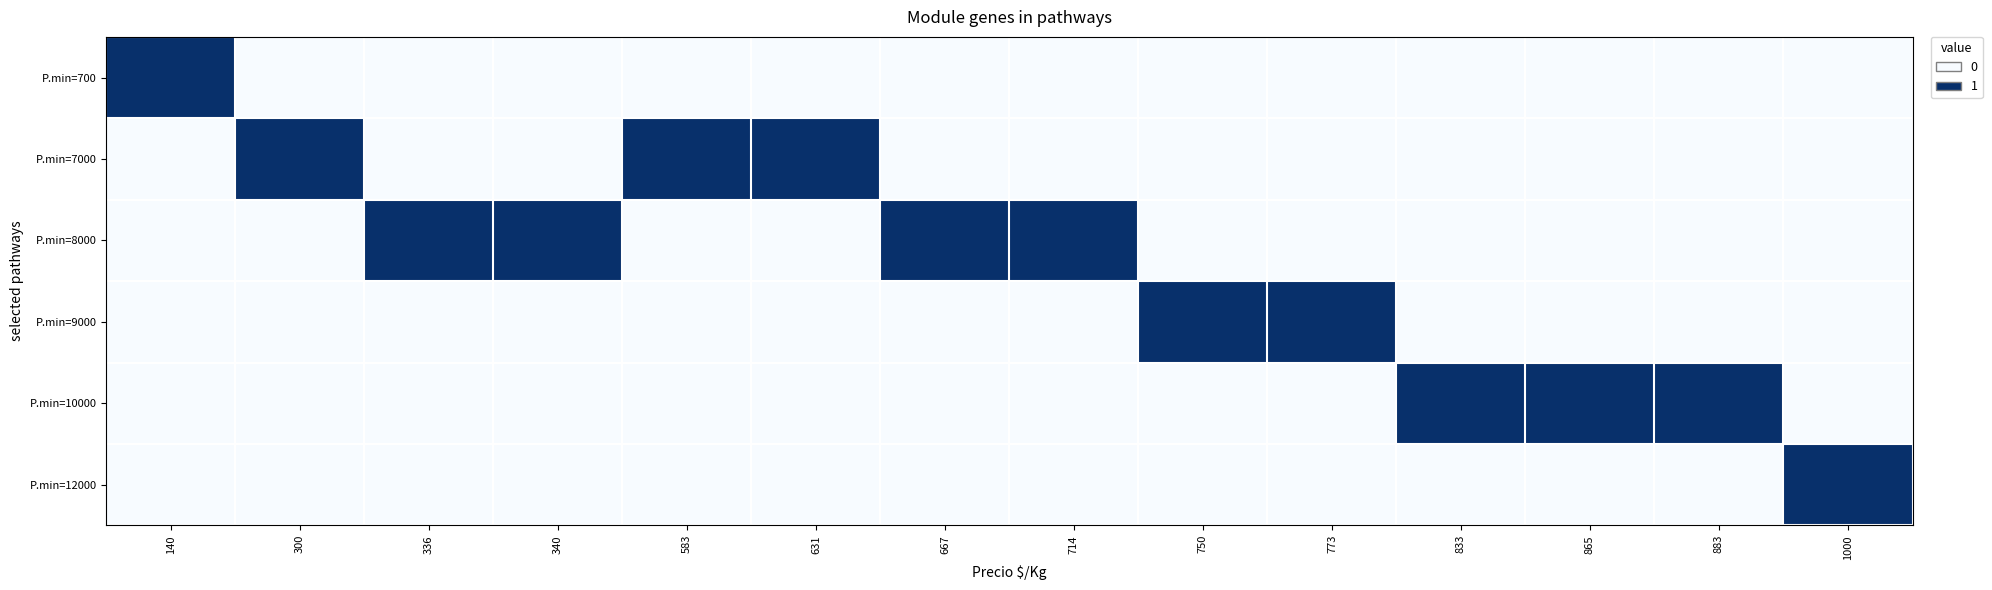

Which series changed the most between 583 and 1000?

row_1